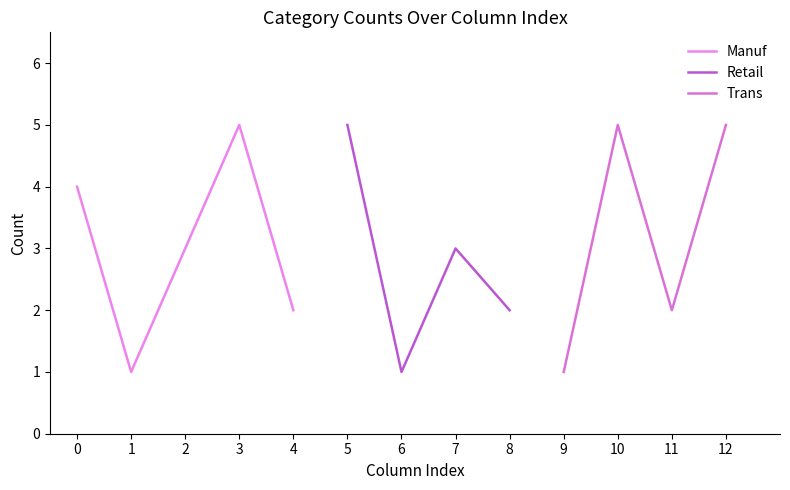

What is the highest value of the Manuf series?

5